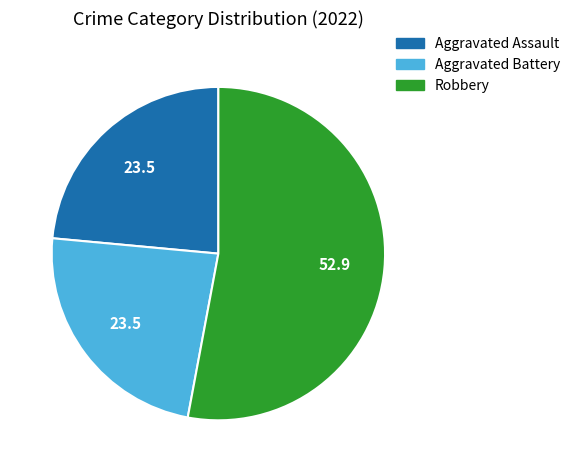

Between Robbery and Aggravated Battery, which is larger?

Robbery